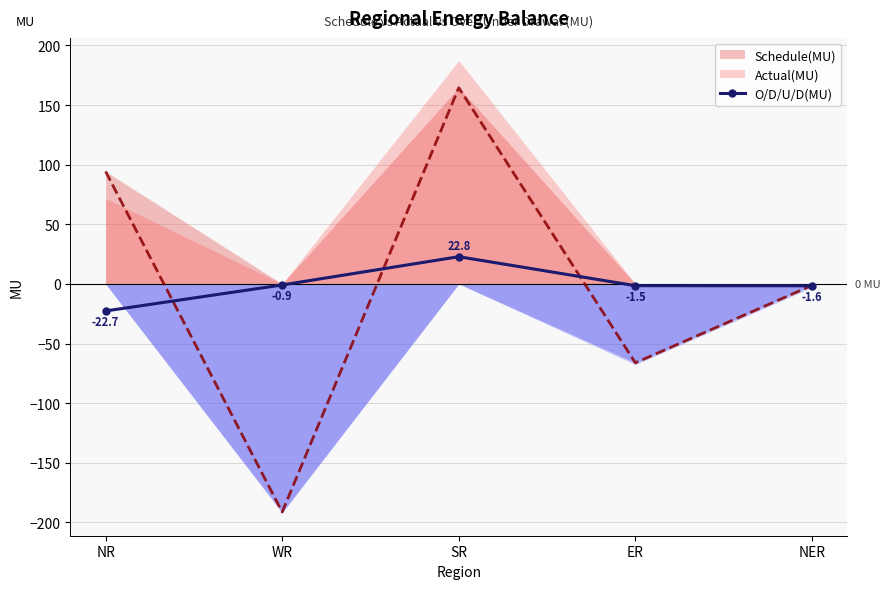

How many categories are shown in the chart?

5